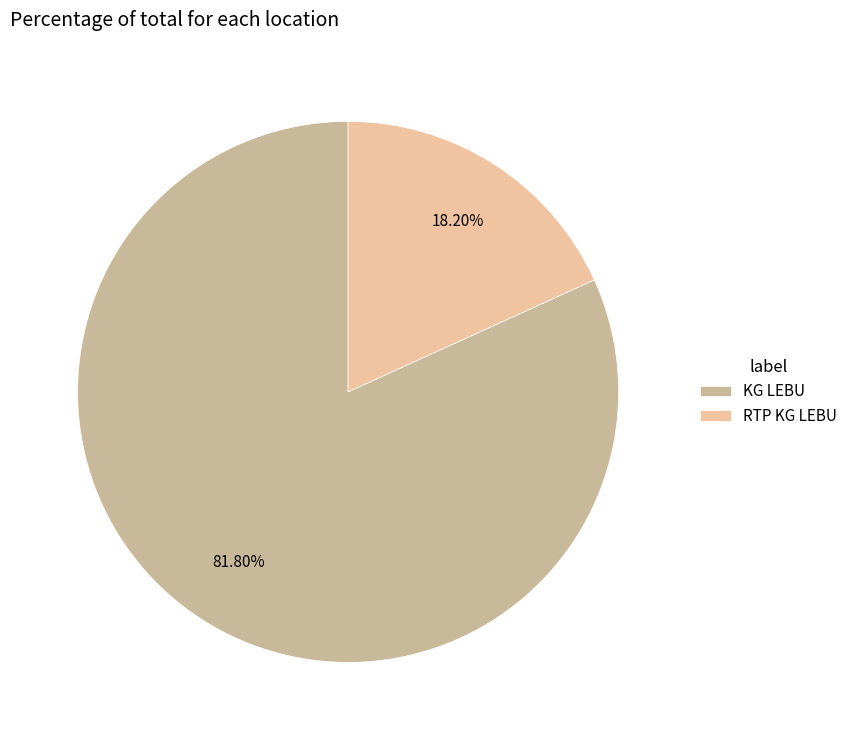

True or false: RTP KG LEBU accounts for 6% of the total.

False